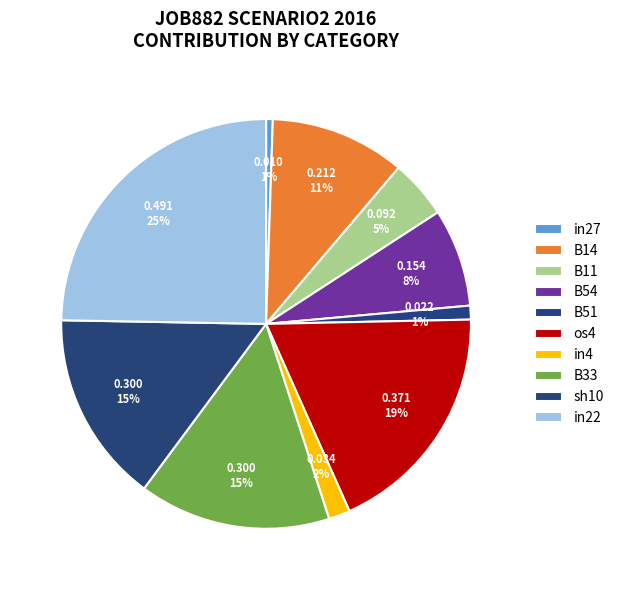

Count the number of slices in the pie.

10